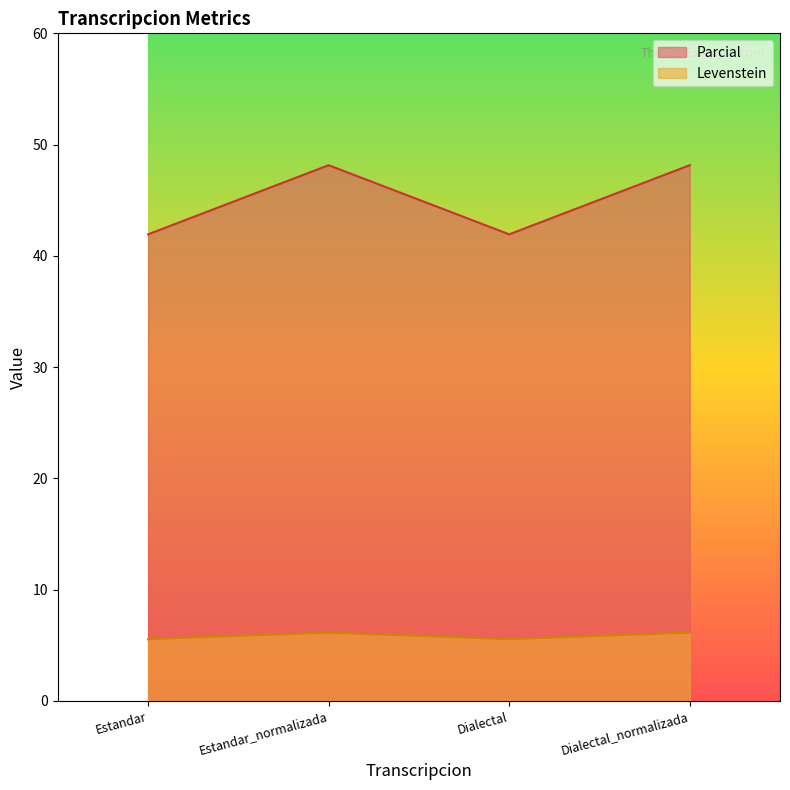

Reading left to right, extract all data points from this chart.

Levenstein: Estandar=5.5	Estandar_normalizada=6.1	Dialectal=5.5	Dialectal_normalizada=6.1
Parcial: Estandar=41.9	Estandar_normalizada=48.1	Dialectal=41.9	Dialectal_normalizada=48.1